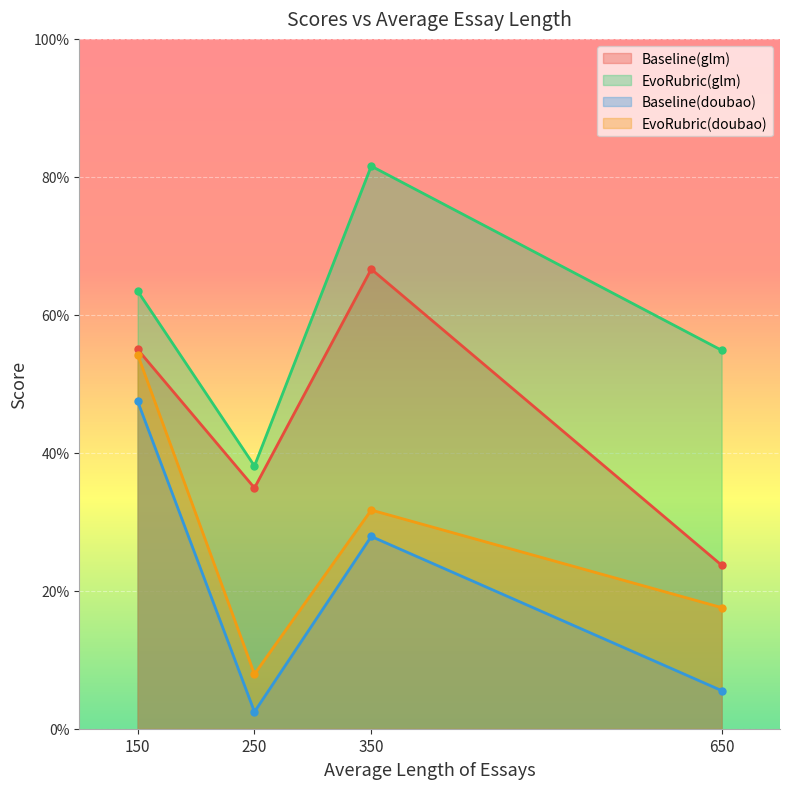

What value does the Baseline(doubao) series have at 650?

0.1